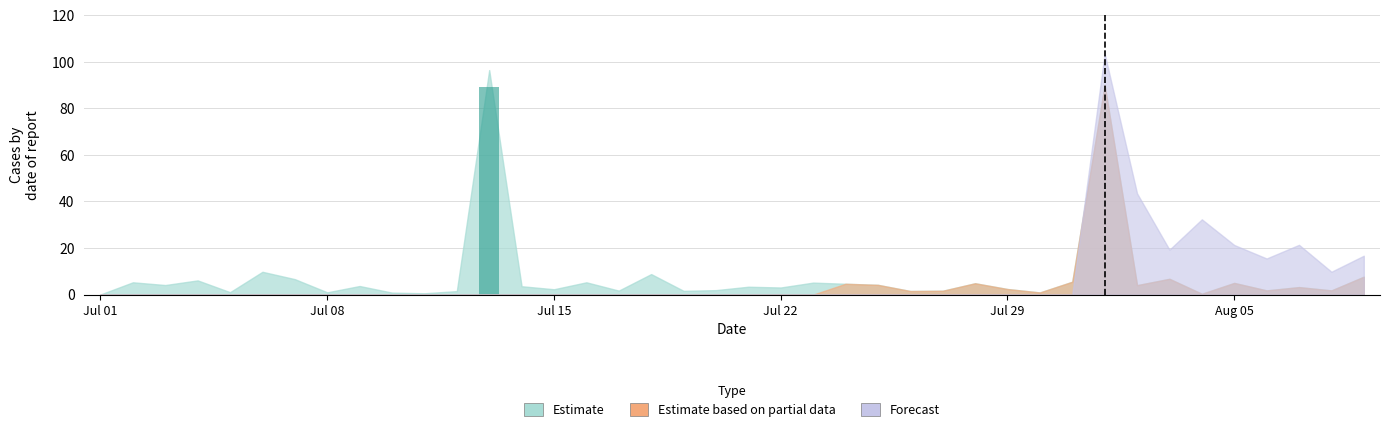

What is the maximum value shown in the chart?

89